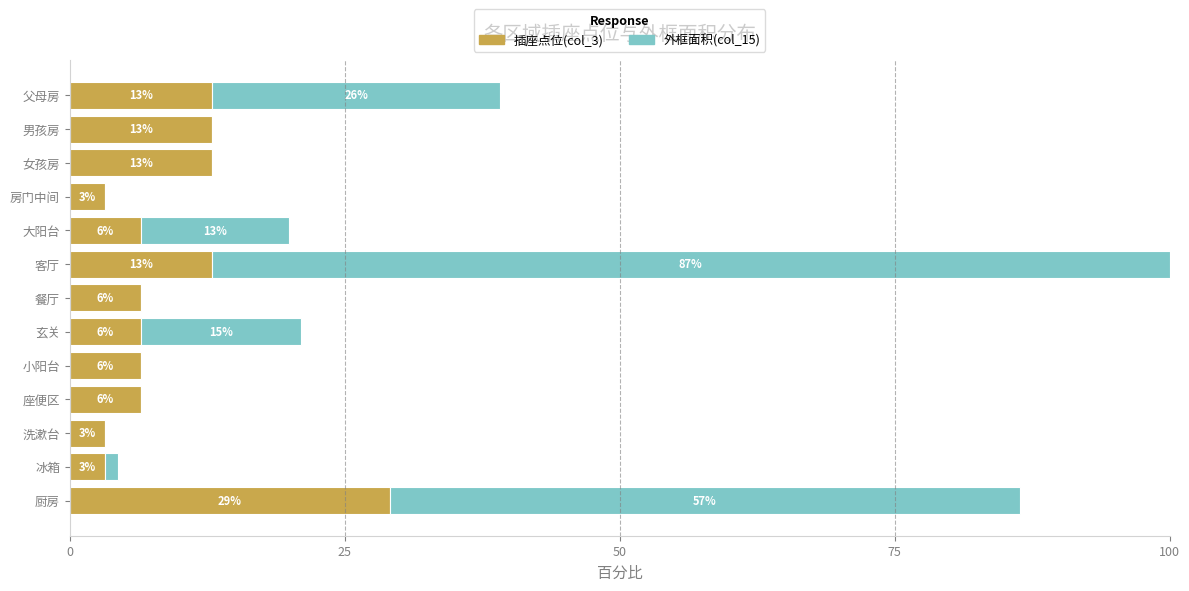

What is the average value of the 插座点位(col_3) series?

9.5